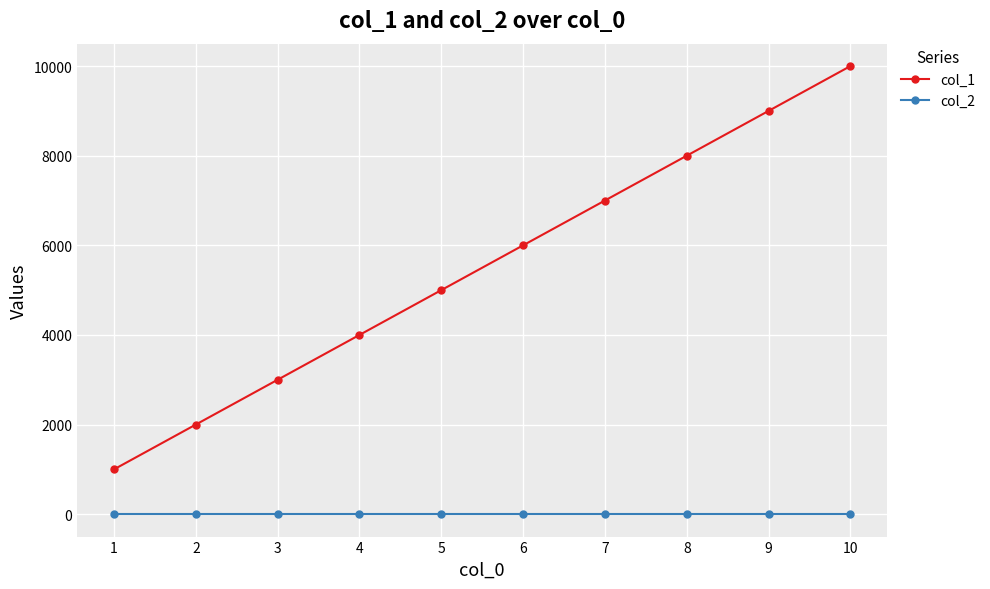

True or false: col_1 and col_2 cross at least once.

False